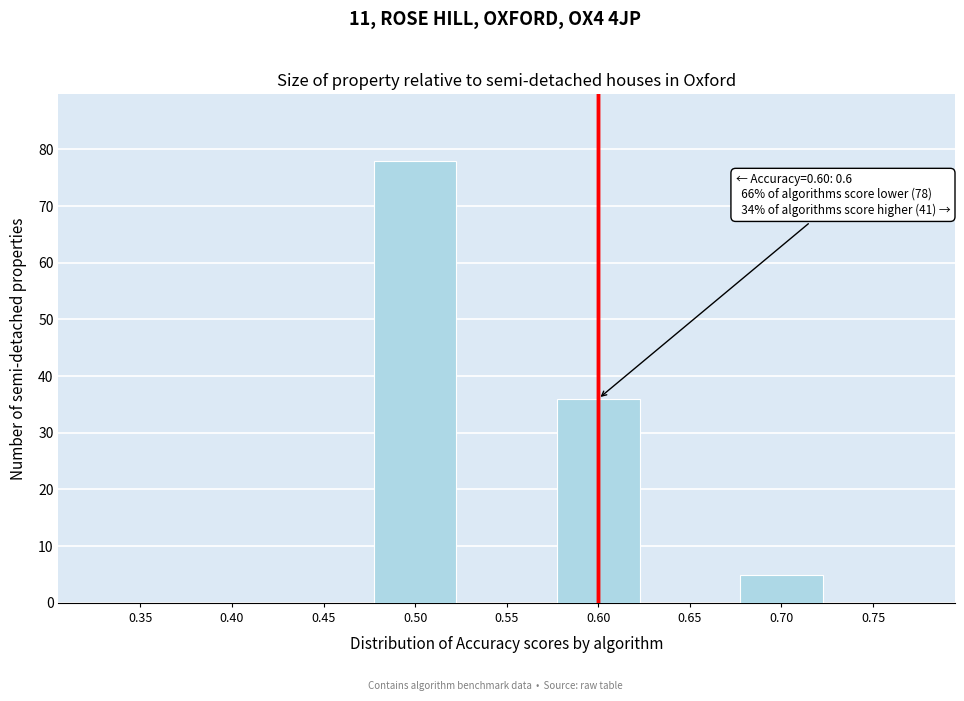

Reading left to right, transcribe all the data shown in this chart.

0.35=0	0.40=0	0.45=0	0.50=78	0.55=0	0.60=36	0.65=0	0.70=5	0.75=0